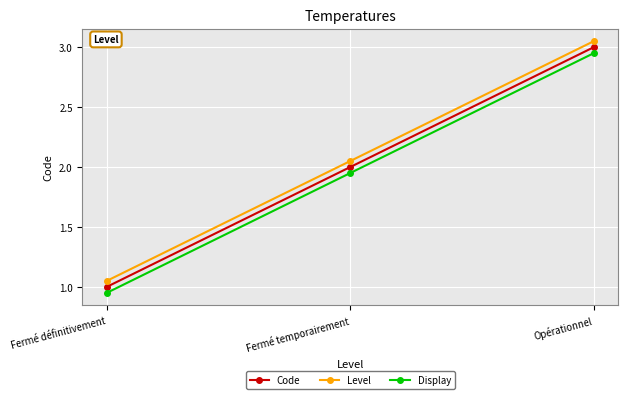

What is the sum of all Code values?

6.0